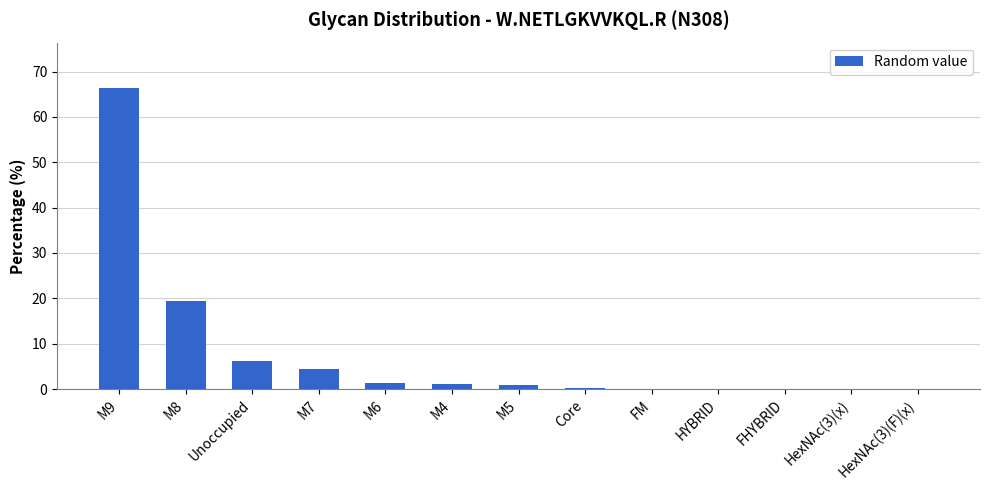

What is the sum of all values?

100.0